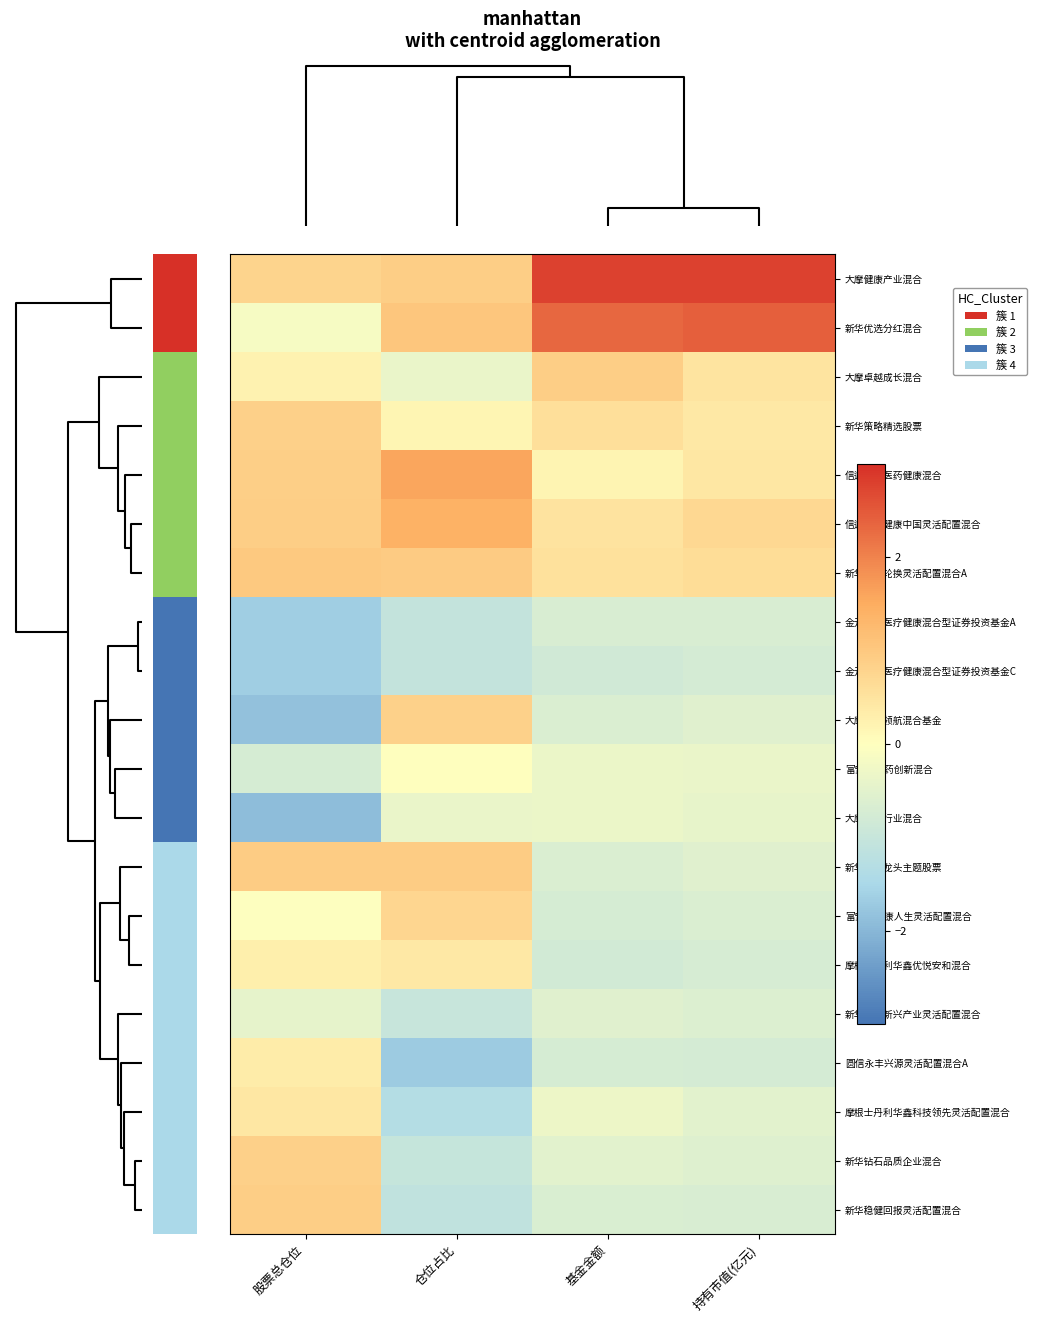

What is the difference between the maximum and second lowest values in the 新华钻石品质企业混合 series?

1.4